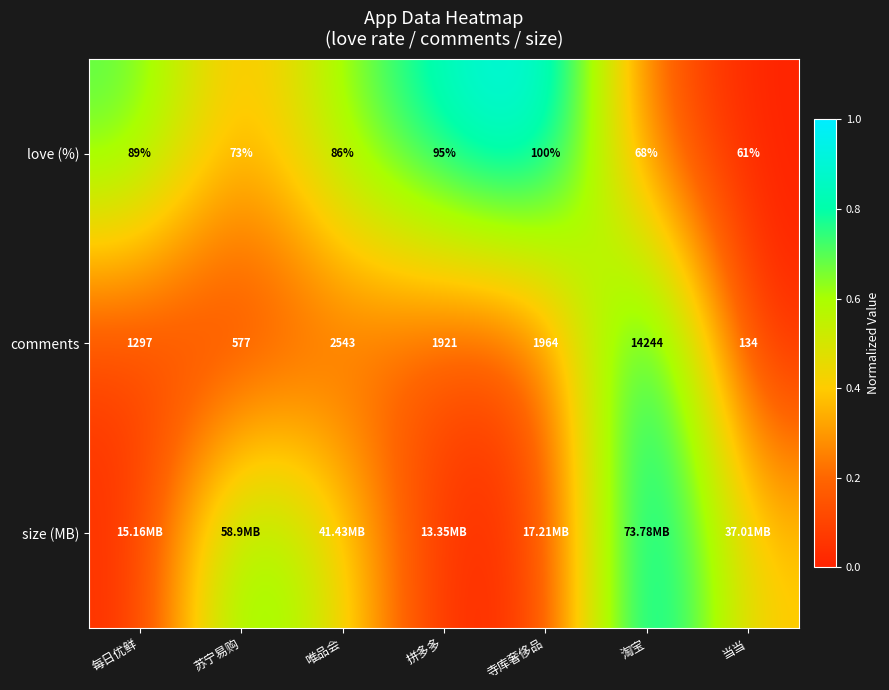

Which category has the highest value in the love (%) series?

寺库奢侈品